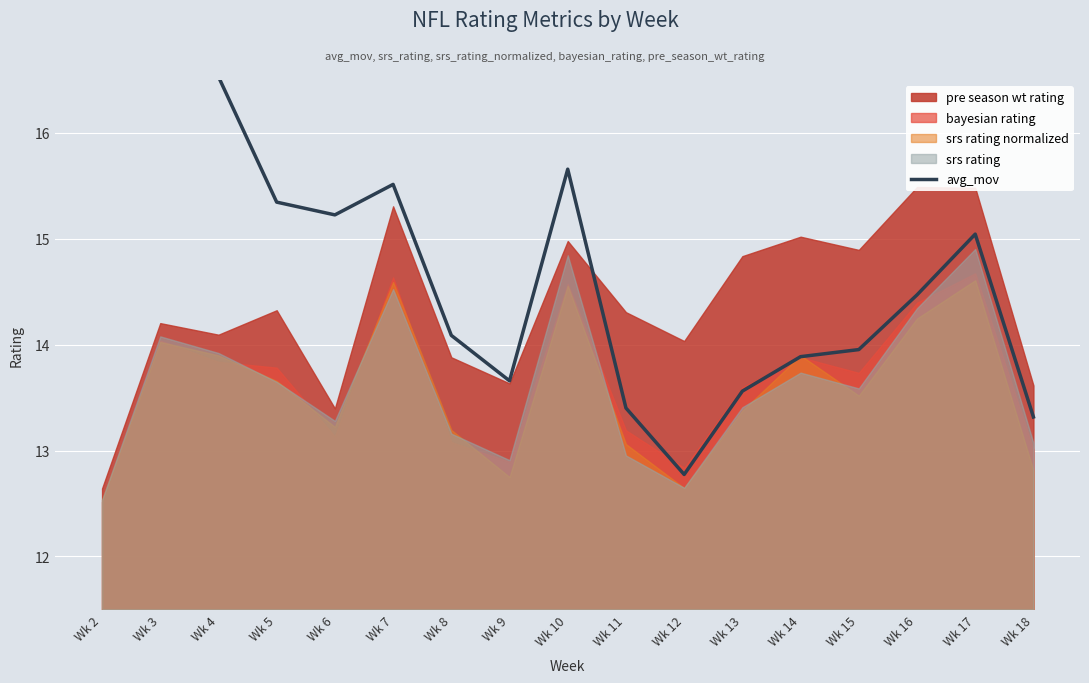

How many lines are shown in the chart?

1